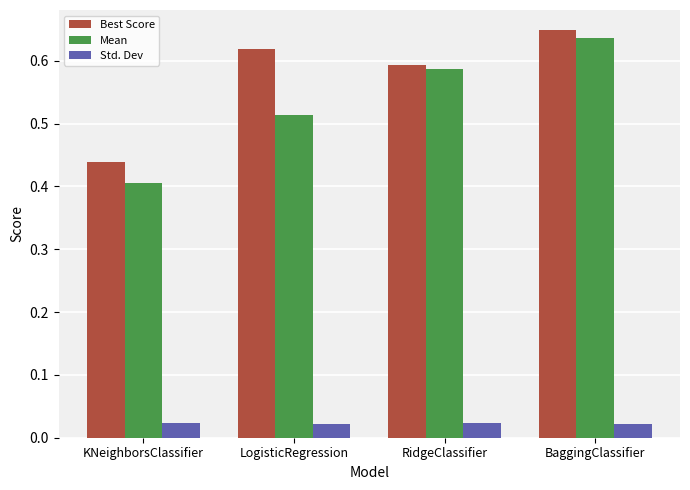

What position from the right is LogisticRegression?

3